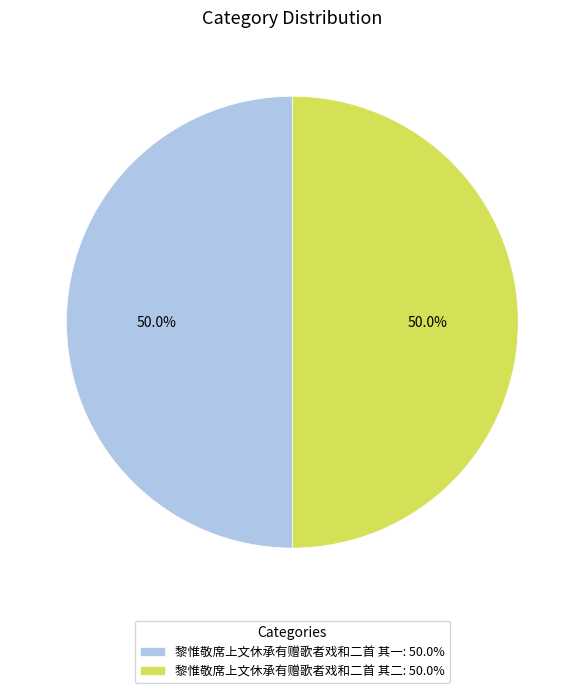

The 黎惟敬席上文休承有赠歌者戏和二首 其二 slice represents 55% of the pie. True or false?

False